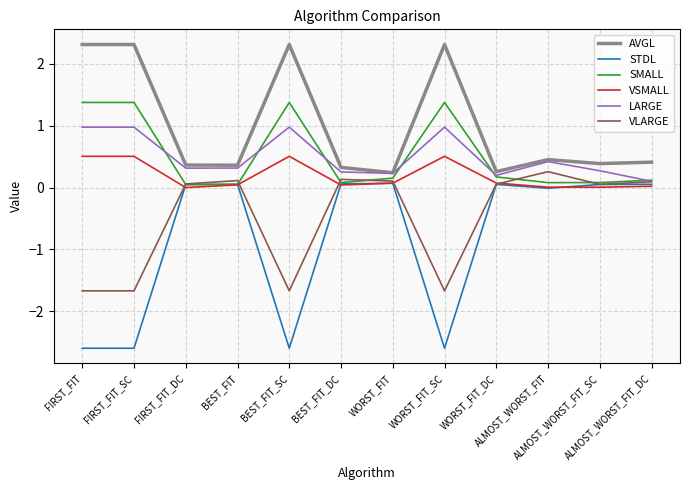

True or false: AVGL and VLARGE intersect in this chart.

False